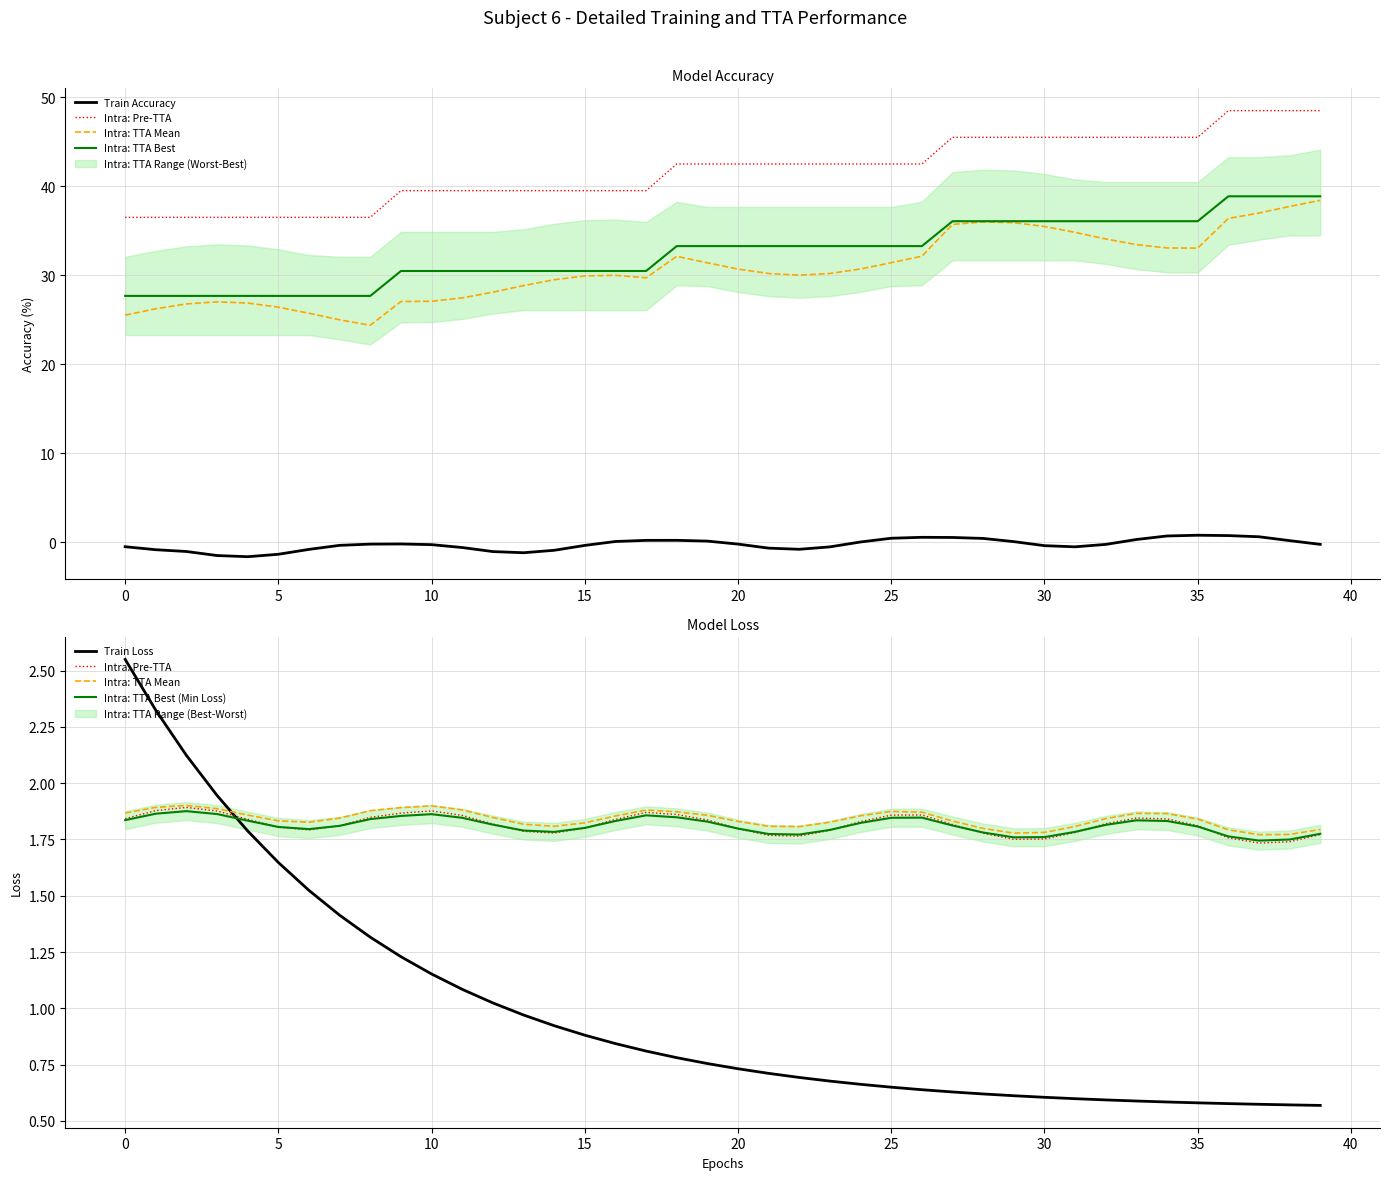

Count the number of data series in this chart.

6